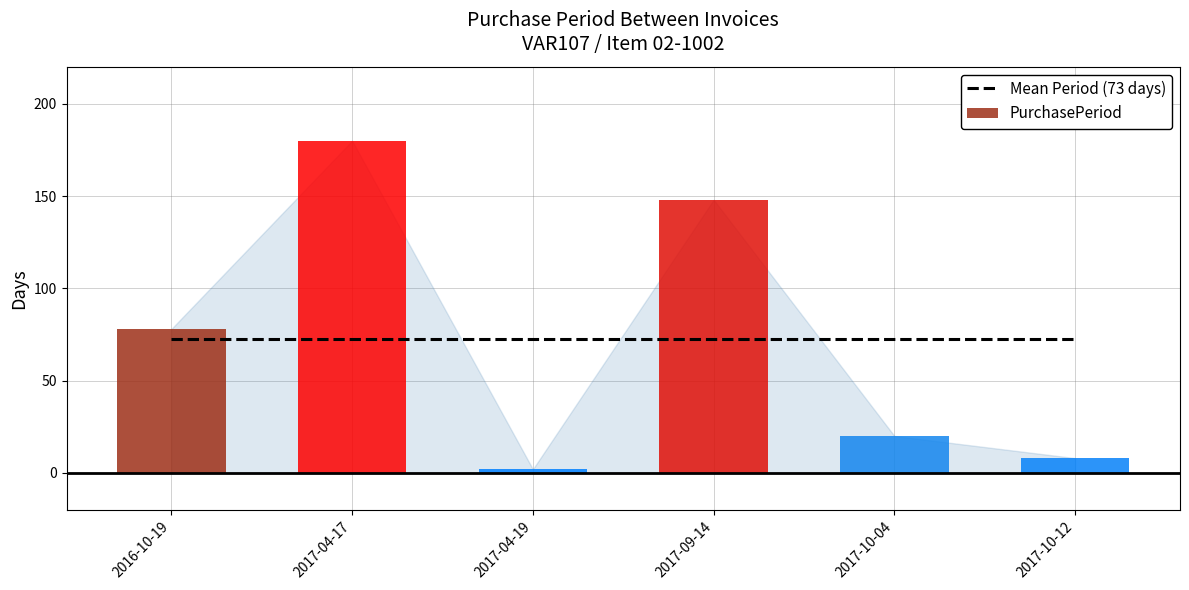

Reading left to right, extract all data points from this chart.

2016-10-19=78	2017-04-17=180	2017-04-19=2	2017-09-14=148	2017-10-04=20	2017-10-12=8